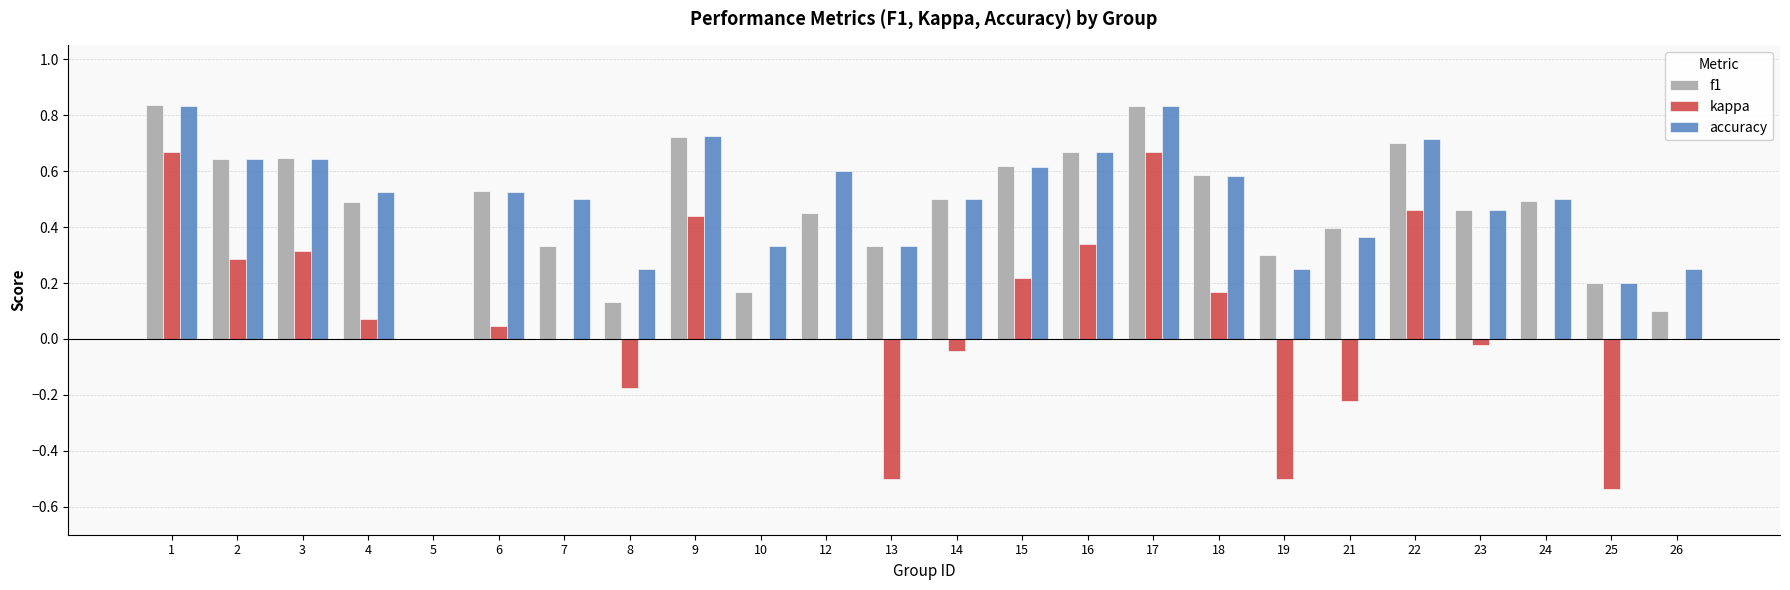

How many values in accuracy are above zero?

23